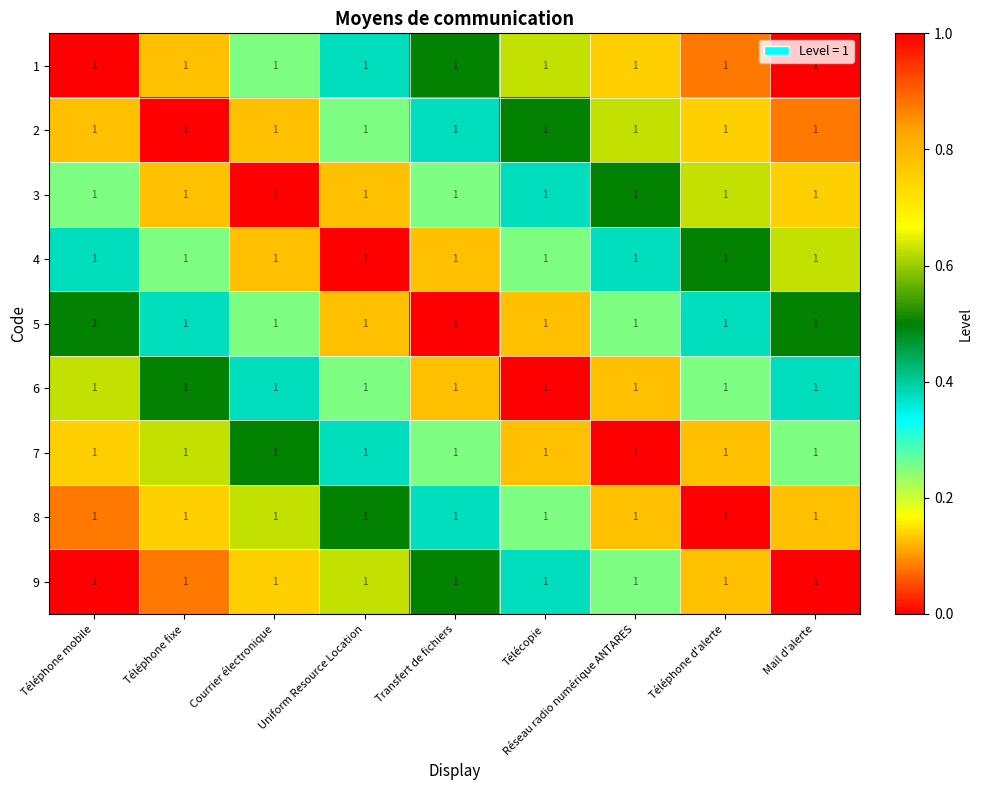

Is it true that 3 equals 0.1 at Téléphone d'alerte?

False